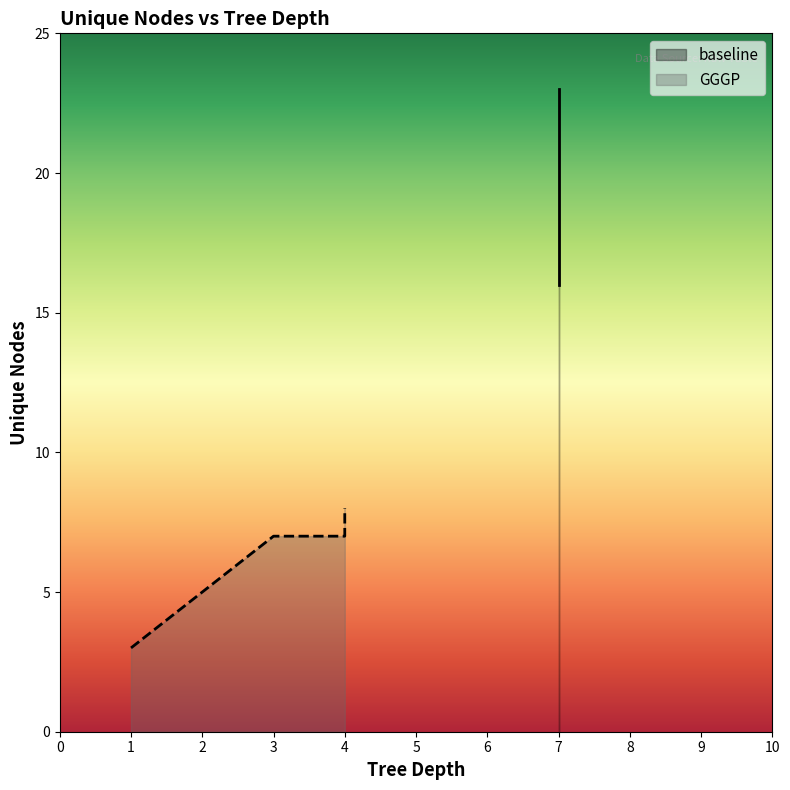

How many lines are shown in the chart?

2